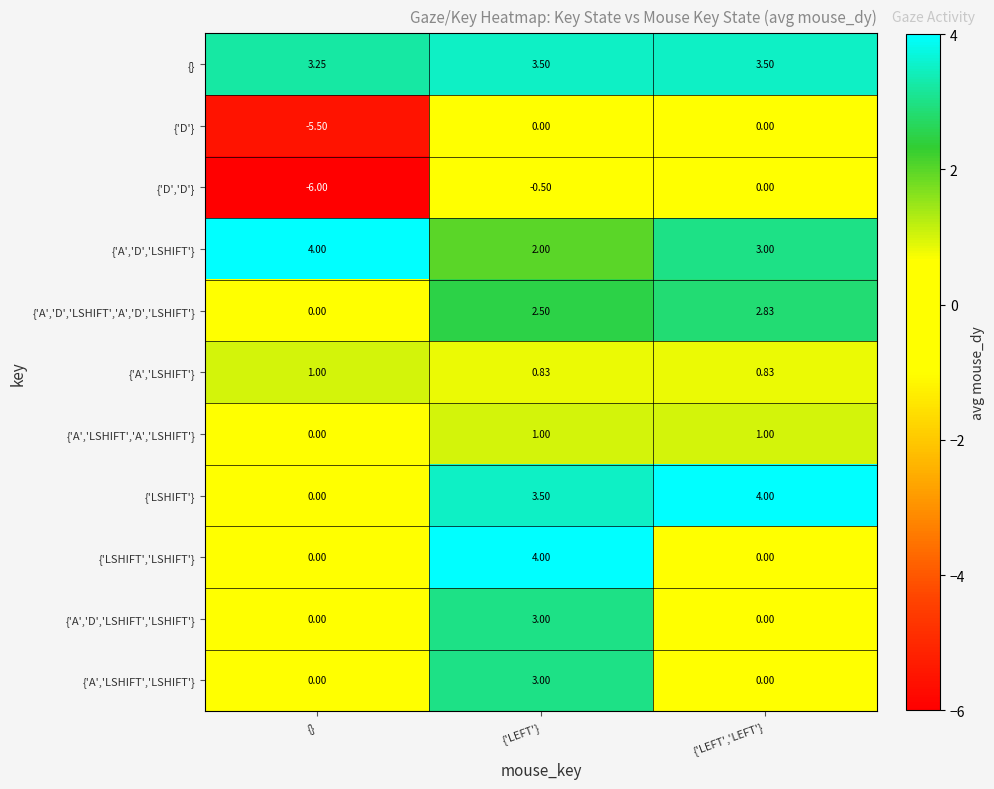

Which series has the largest total across all categories?

{}